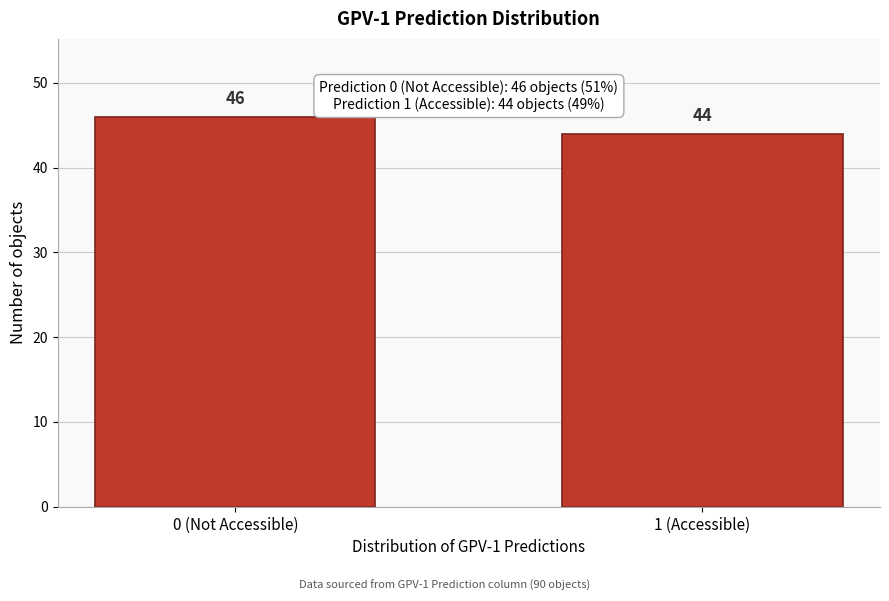

Reading left to right, what are all the values shown in this chart?

0 (Not Accessible)=46	1 (Accessible)=44